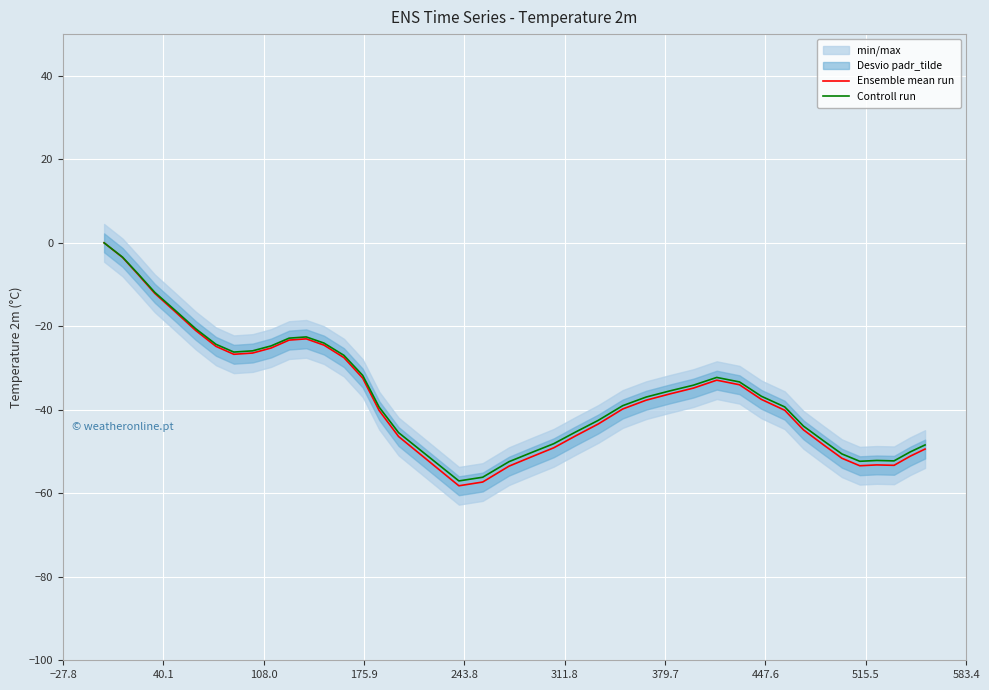

True or false: Controll run and Ensemble mean run intersect in this chart.

False